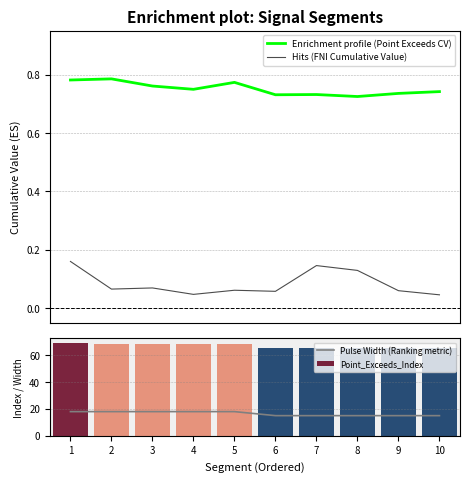

List the series in order of their peak value, highest first.

Pulse Width (Ranking metric), Enrichment profile (Point Exceeds CV), Hits (FNI Cumulative Value)